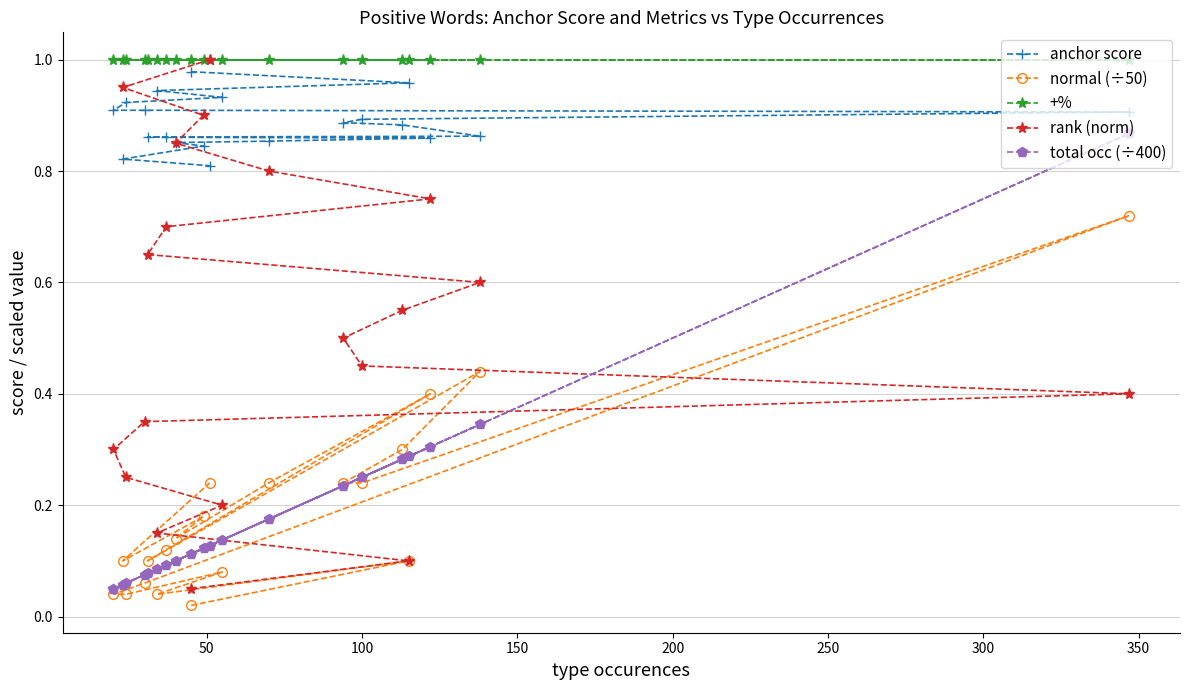

True or false: total occ (÷400) and anchor score cross at least once.

False